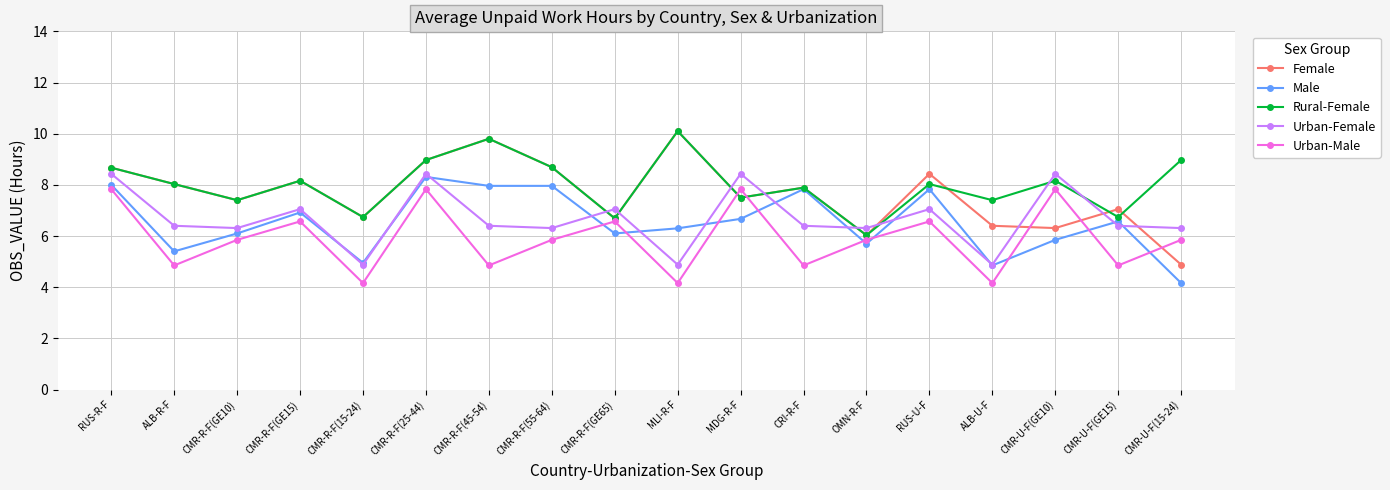

What is the label of the 9th point from the left?

CMR-R-F(GE65)